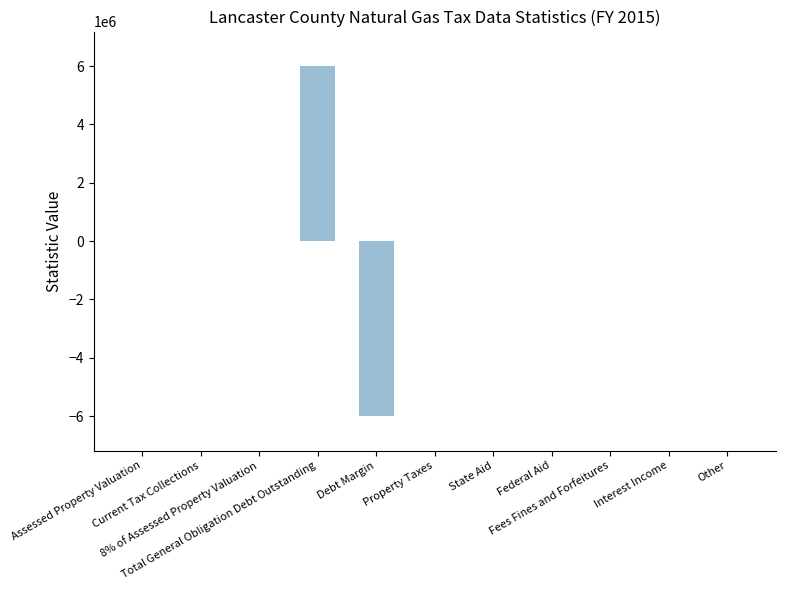

How many data points does each series have?

11